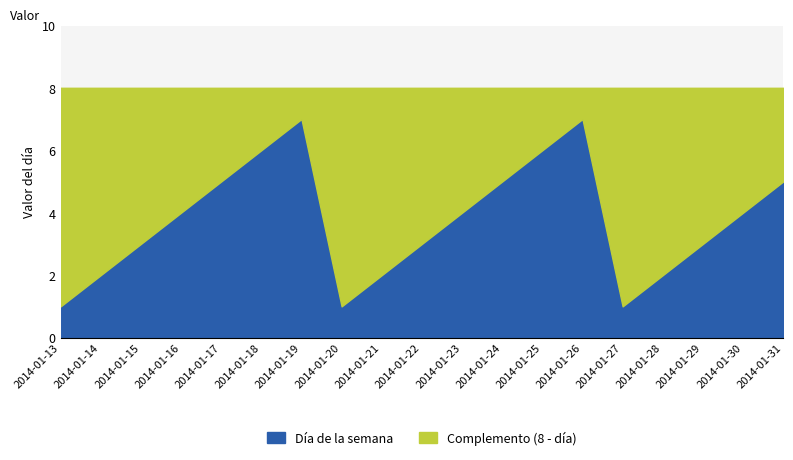

Is it true that Día de la semana equals 1 at 2014-01-27?

True